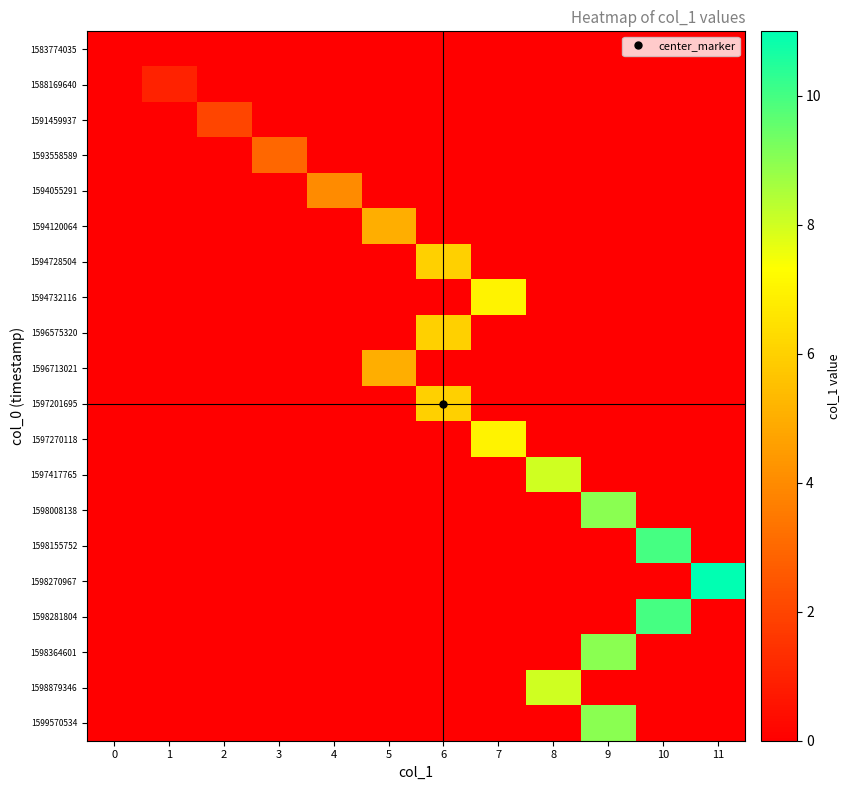

Rank the series at 11 from highest to lowest value.

1598270967, 1583774035, 1588169640, 1591459937, 1593558589, 1594055291, 1594120064, 1594728504, 1594732116, 1596575320, 1596713021, 1597201695, 1597270118, 1597417765, 1598008138, 1598155752, 1598281804, 1598364601, 1598879346, 1599570534